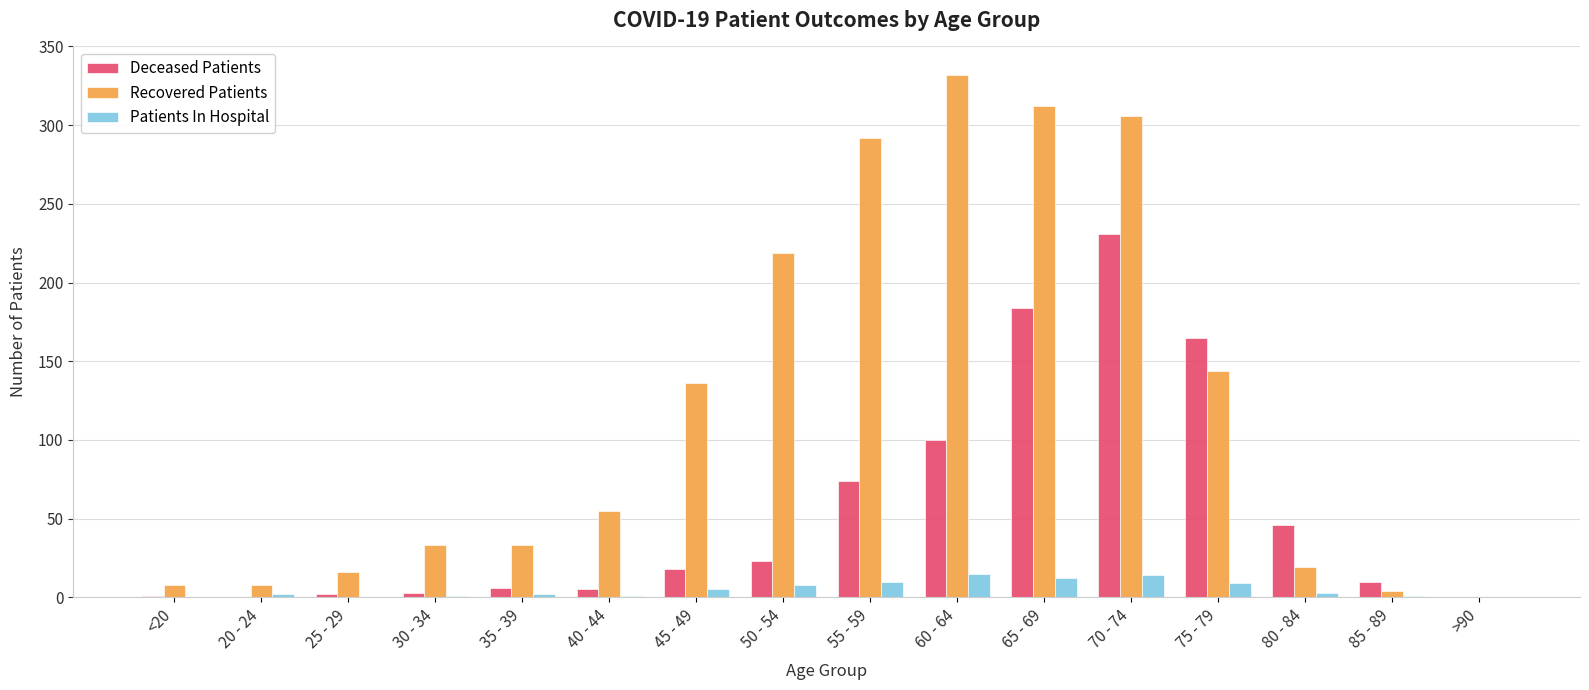

True or false: Recovered Patients has a value of 320 at 50 - 54.

False